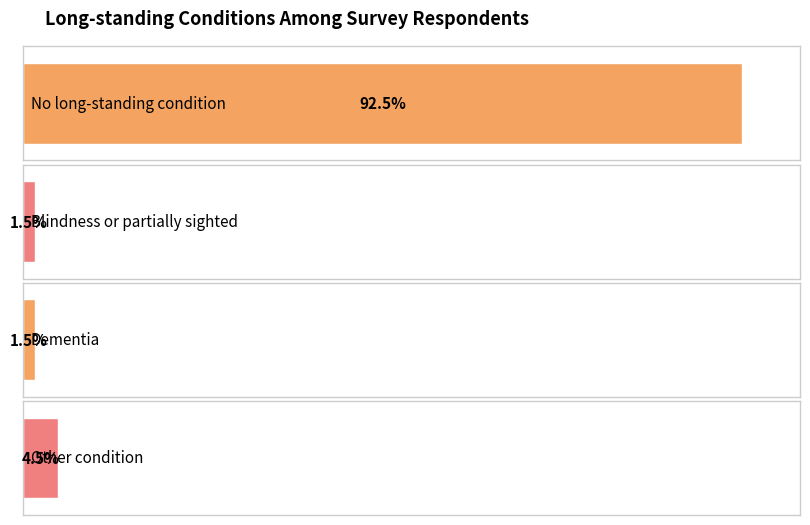

How many groups of bars are there?

4